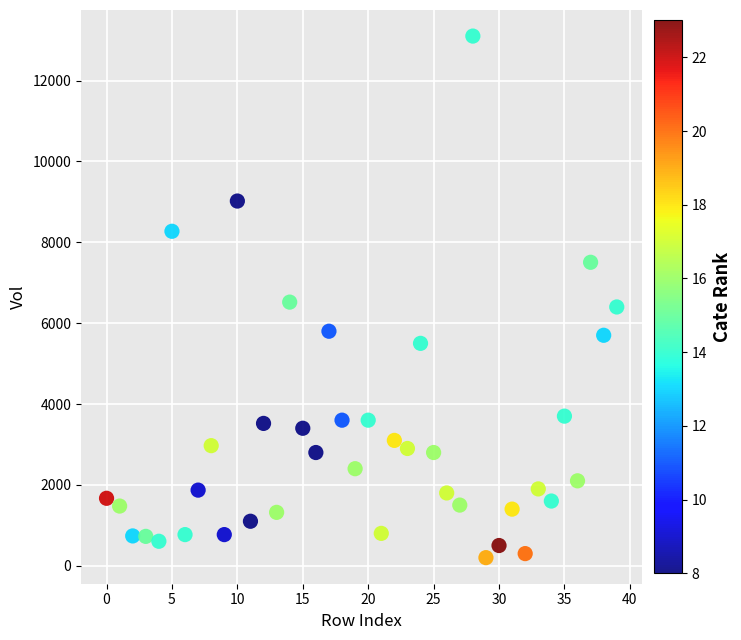

What is the range of Y values (max minus min)?

12900